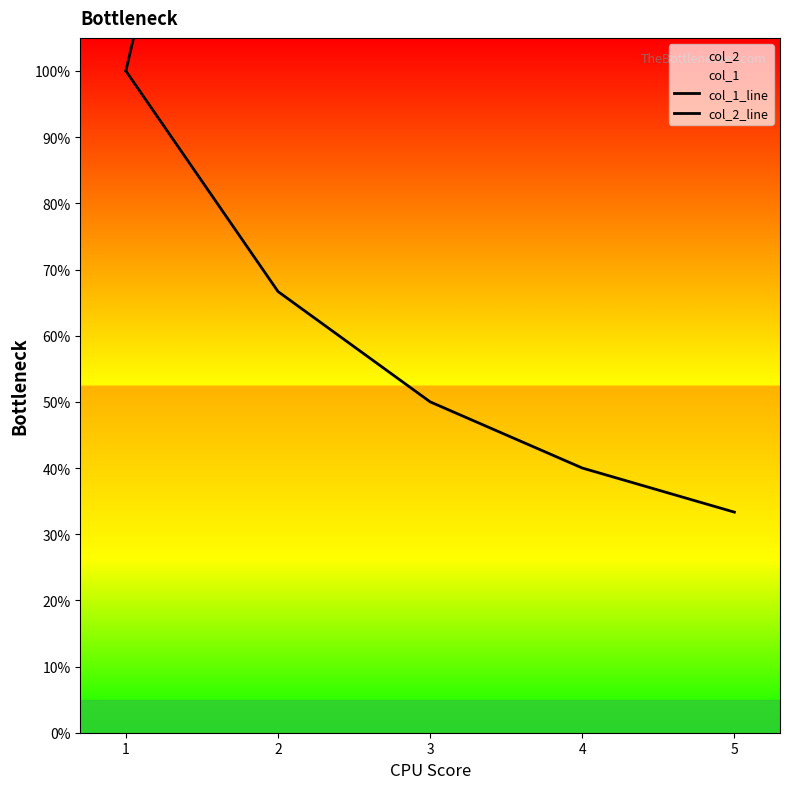

At 4, list the series in order from smallest to largest.

col_2_line, col_1_line